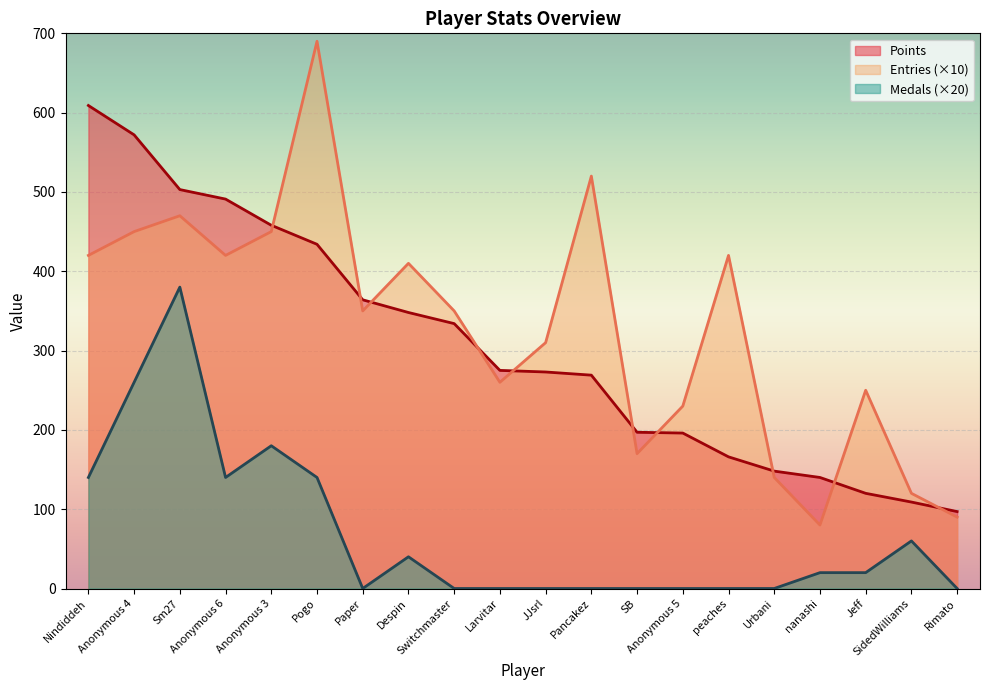

Which series changed the most between nanashi and Rimato?

Points